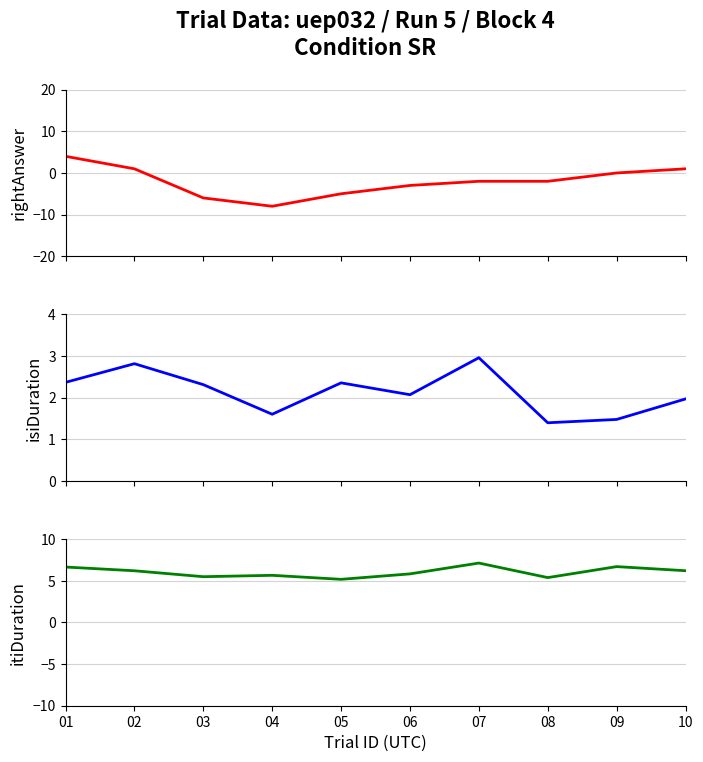

How many lines are shown in the chart?

3